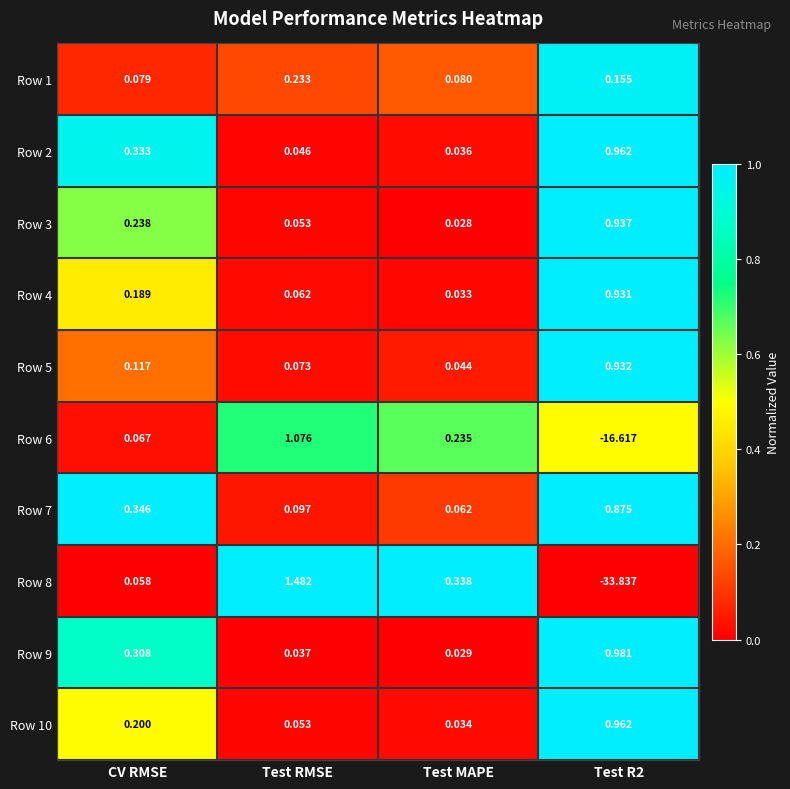

Where is Row 7 nearest to the value 0?

Test MAPE